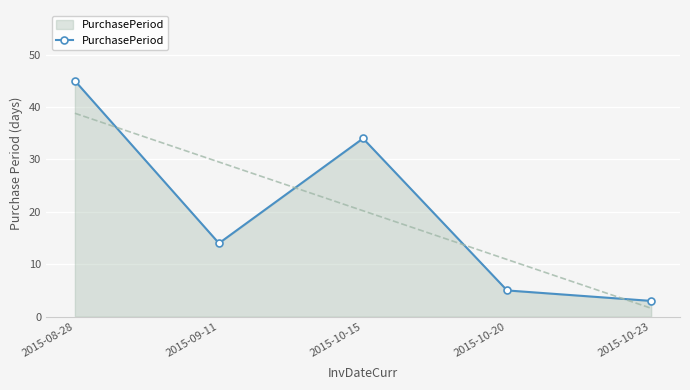

What is the ratio of the value at 2015-10-15 to the value at 2015-10-20?

6.8